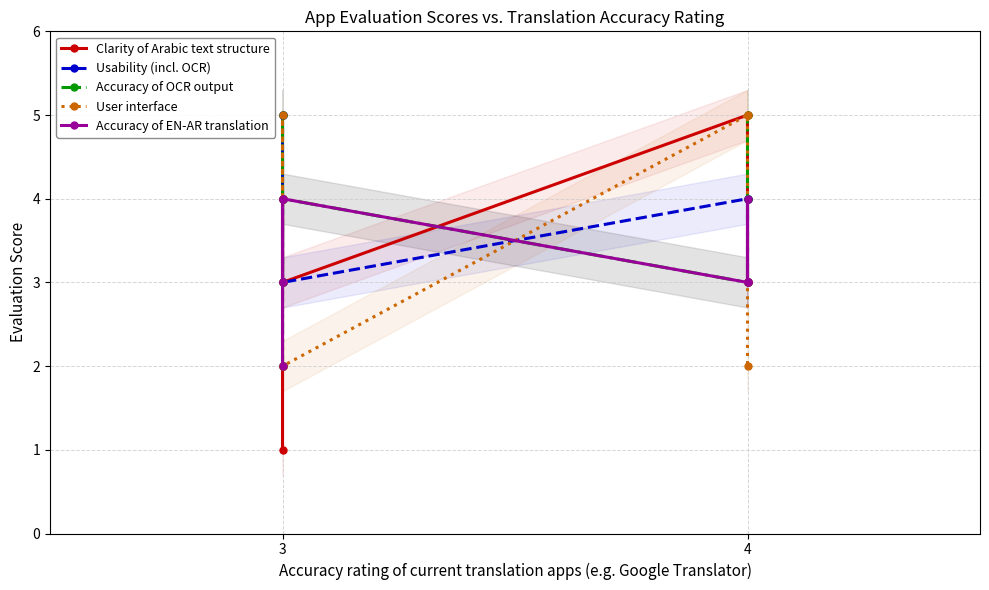

Which series has the widest spread of values?

Clarity of Arabic text structure